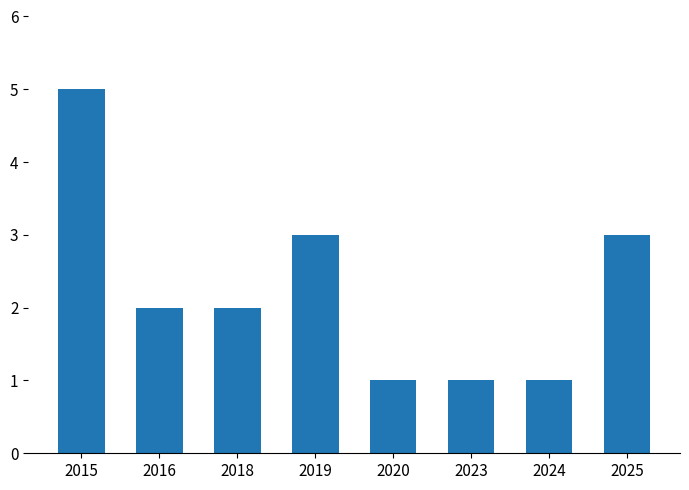

What is the value of the 2nd bar from the left?

2